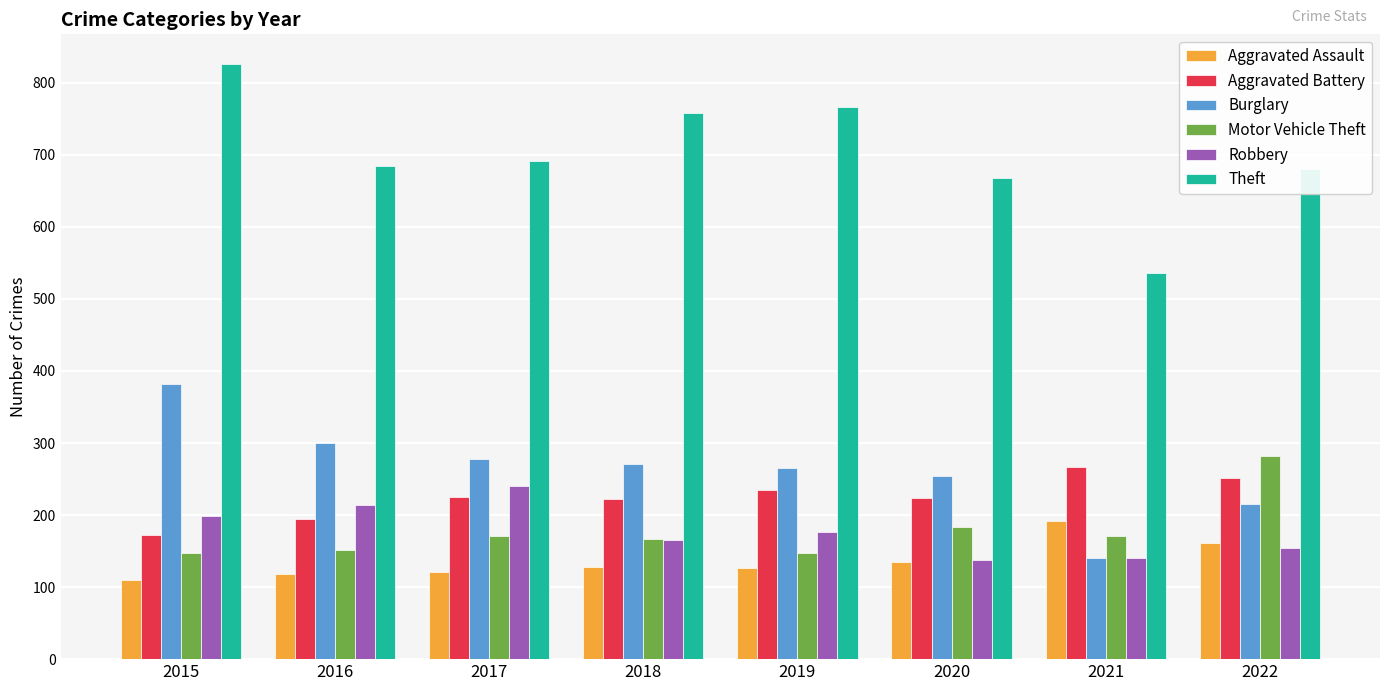

The value of Aggravated Battery at 2018 is 50. True or false?

False